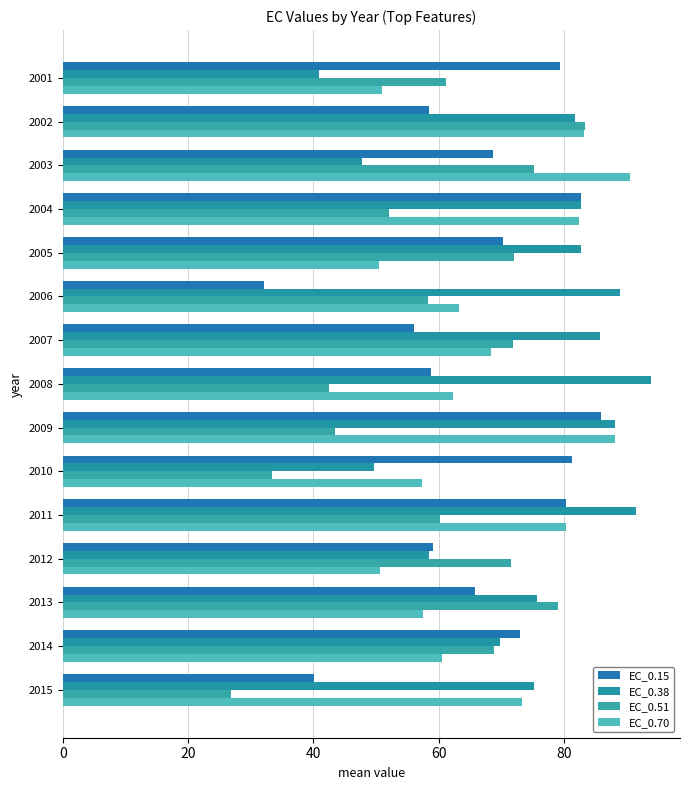

Count the number of data series in this chart.

4